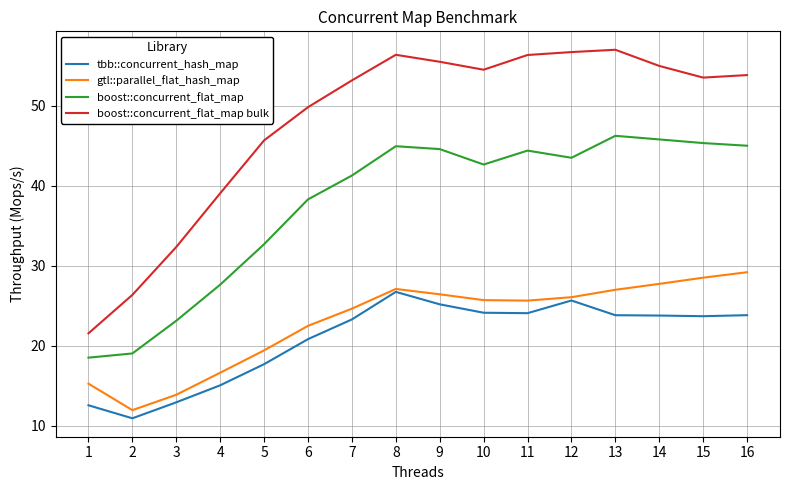

The tbb::concurrent_hash_map series shows 15.1 at 4. True or false?

True